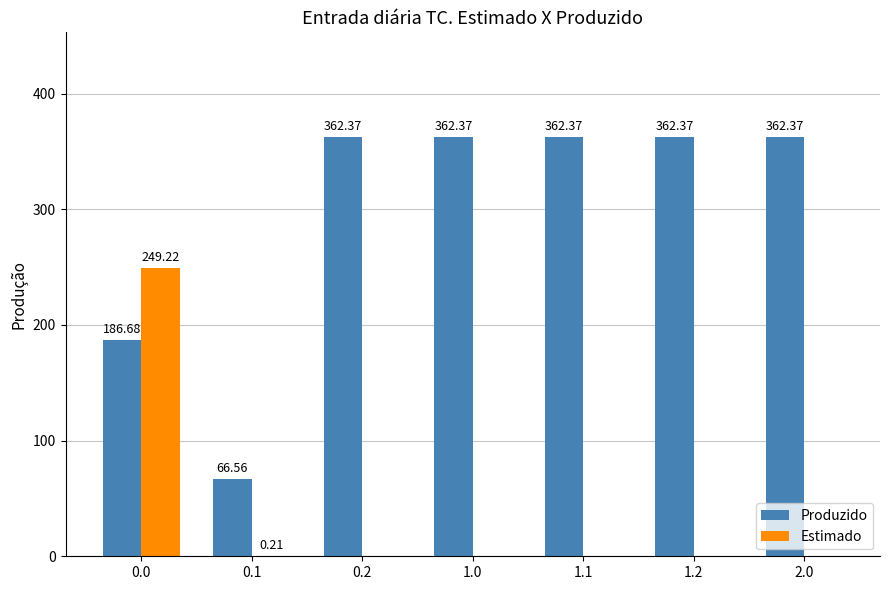

Is the value of Produzido at 1.2 greater than the value of Estimado at 0.1?

Yes